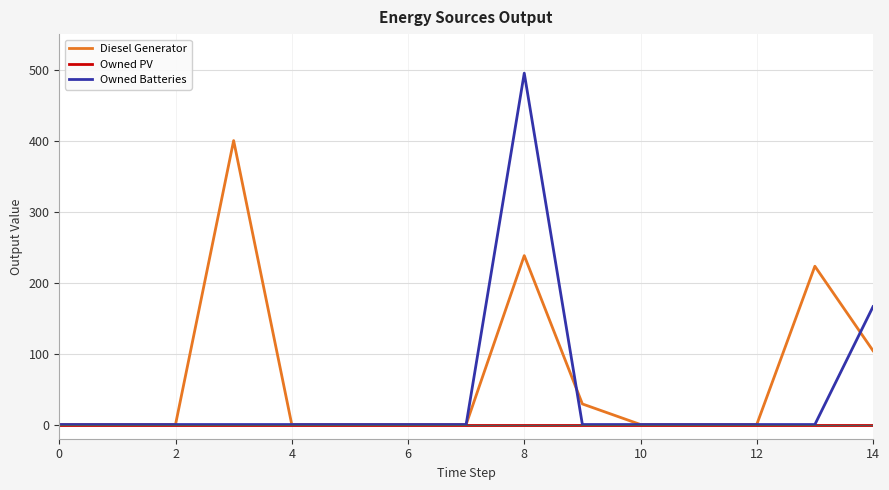

Reading left to right, transcribe all the data shown in this chart.

Diesel Generator: 0.0	0.0	0.0	400.0	0.0	0.0	0.0	0.0	238.0	29.0	0.0	0.0	0.0	223.0	104.0
Owned PV: 0.0	0.0	0.0	0.0	0.0	0.0	0.0	0.0	0.0	0.0	0.0	0.0	0.0	0.0	0.0
Owned Batteries: 0.0	0.0	0.0	0.0	0.0	0.0	0.0	0.0	495.0	0.0	0.0	0.0	0.0	0.0	166.0